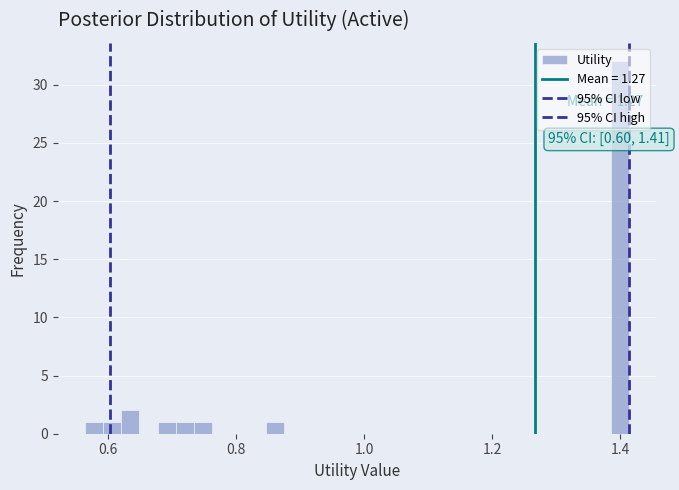

Around what value on the x-axis is the tallest bar? Give the approximate position of its centre, as read against the axis.

1.40